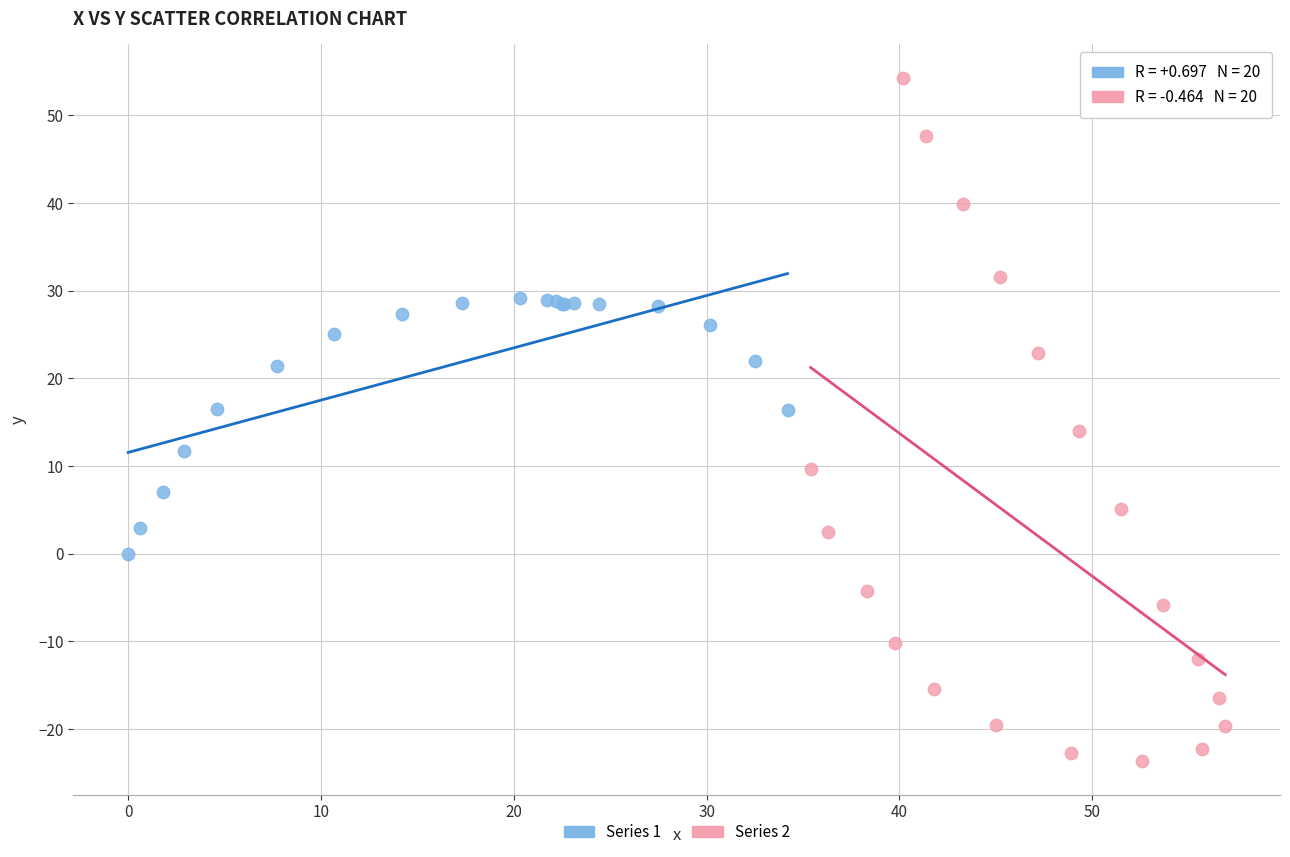

Which series has the largest Y range (max minus min)?

Series 2